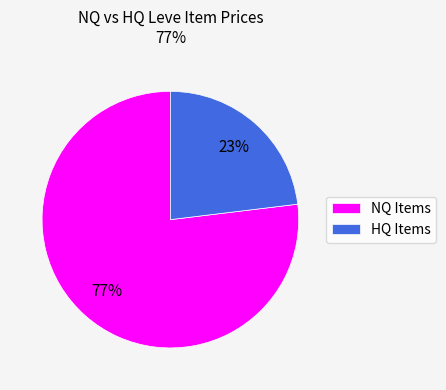

Which has a higher value, NQ Items or HQ Items?

NQ Items